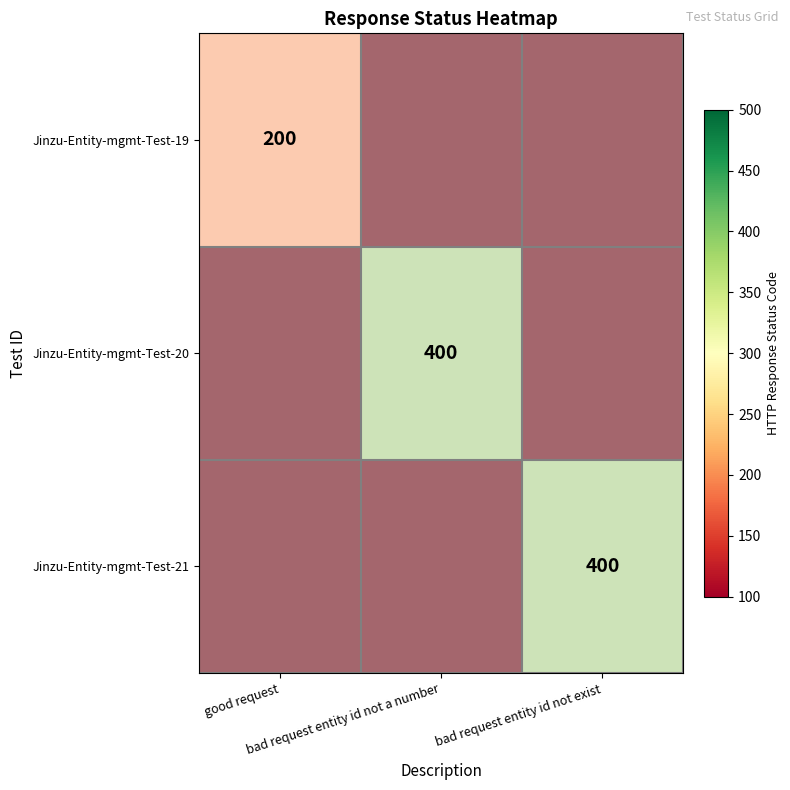

True or false: Jinzu-Entity-mgmt-Test-21 has a value of -1 at bad request entity id not exist.

False